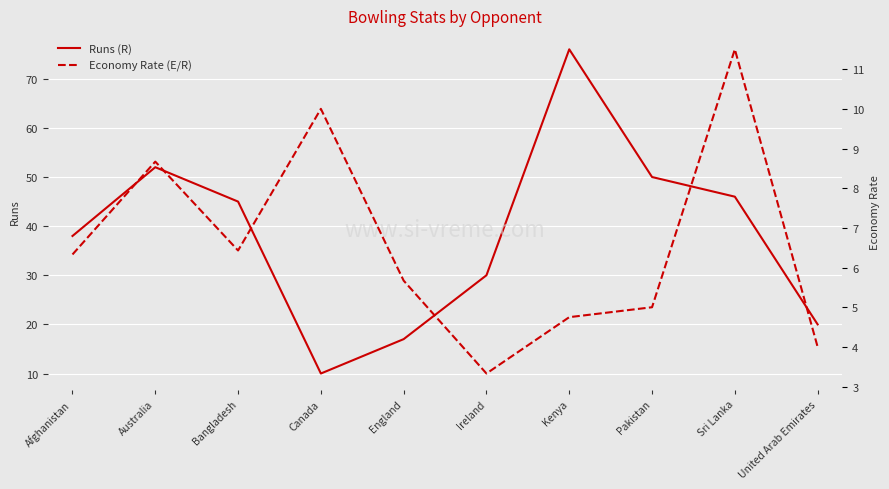

Which series has the largest total across all categories?

Runs (R)